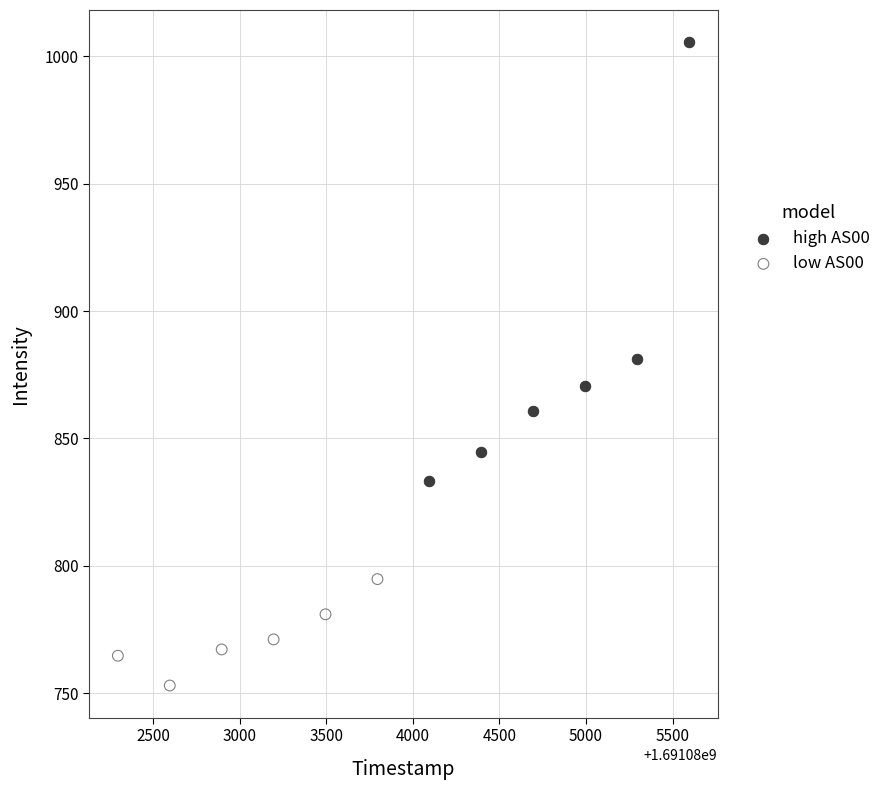

Which series contains the lowest Y value?

low AS00